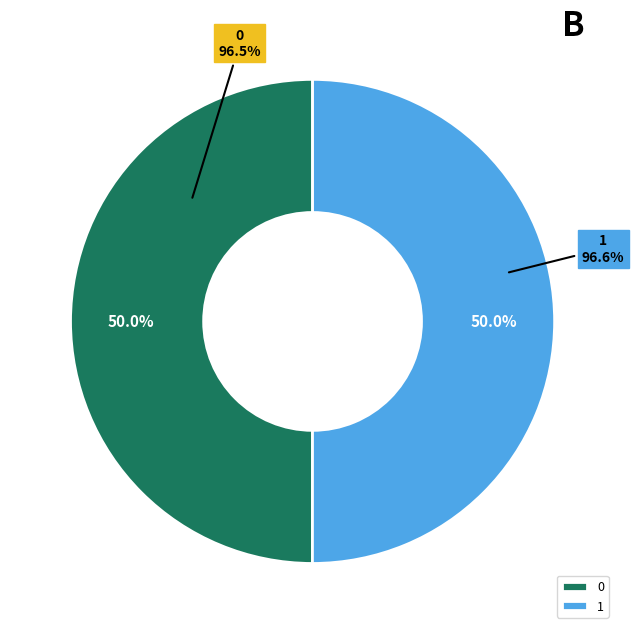

How many segments does this pie chart have?

2